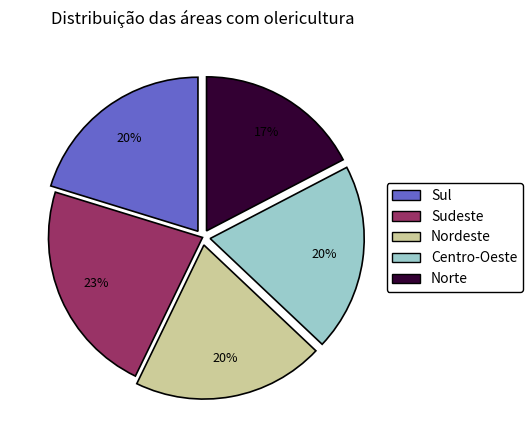

Is the sum of Nordeste and Norte greater than half?

No